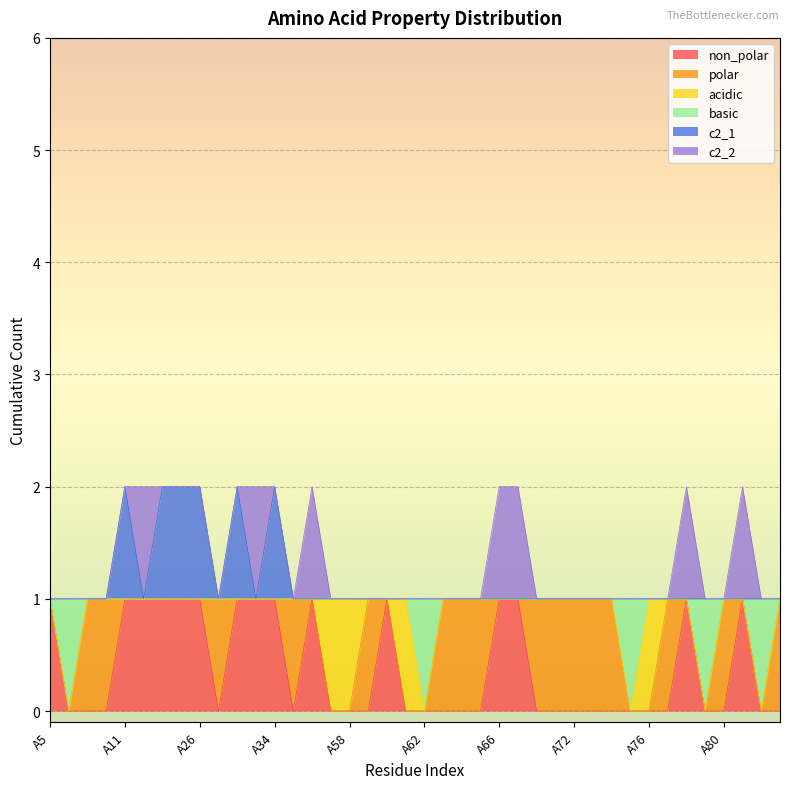

In c2_1, how many points are higher than both neighbors (excluding endpoints)?

3